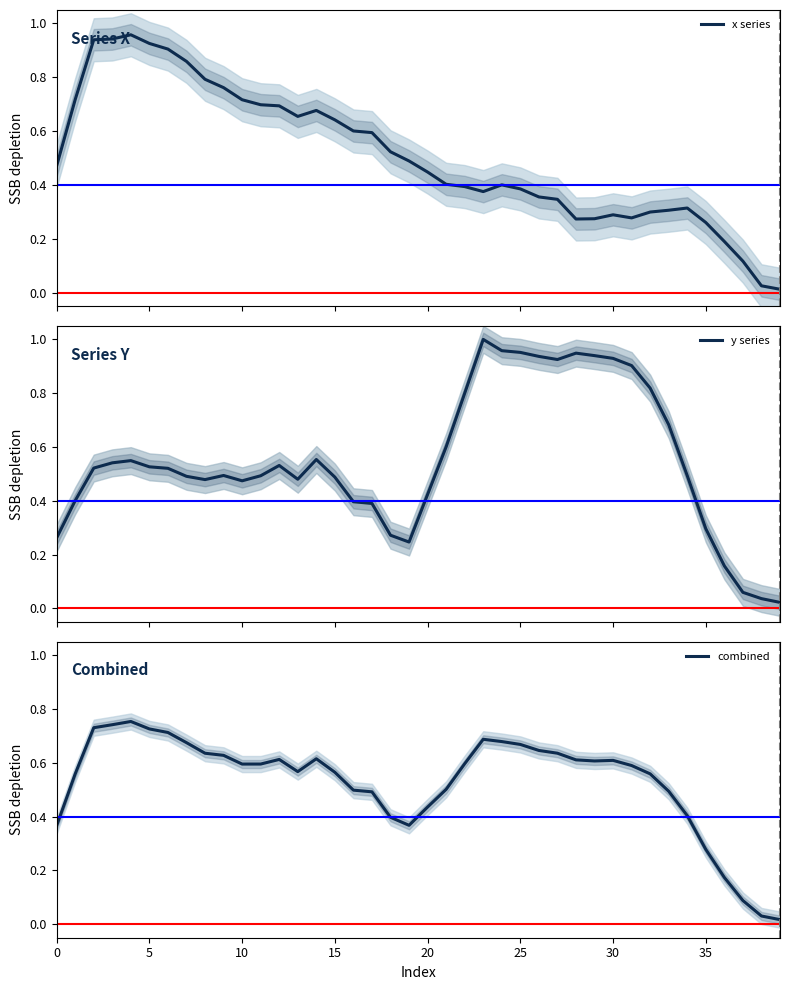

Read the combined value at 16.

0.5